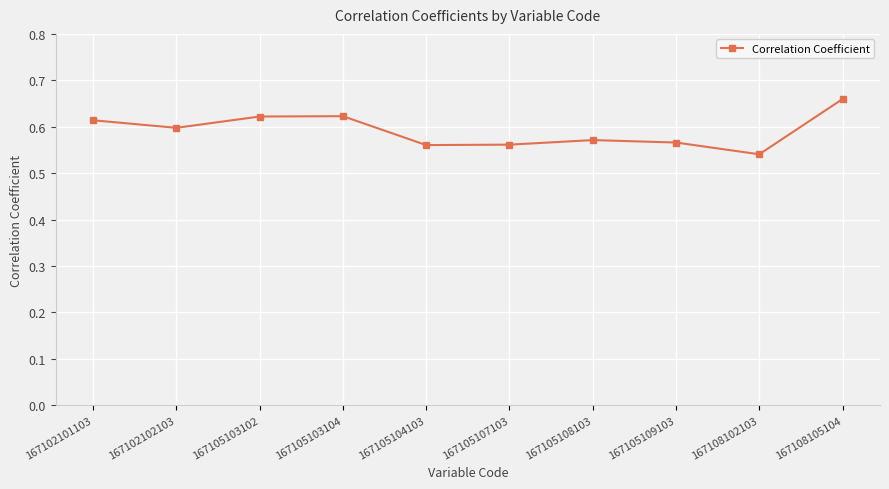

What is the sum of the values at 167105108103 and 167108102103?

1.1